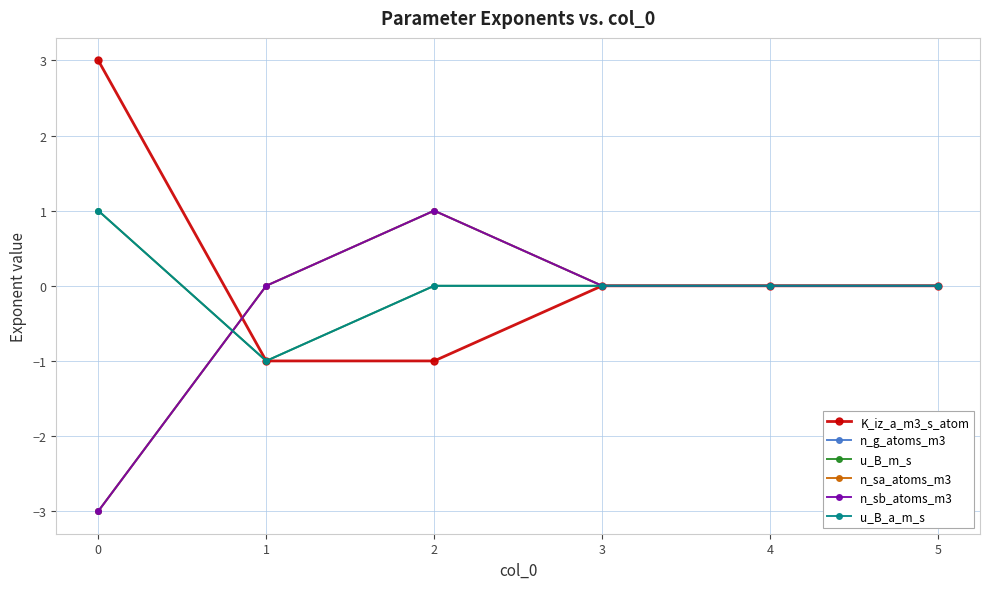

What is the value of the u_B_a_m_s point at the 2nd from the left?

-1